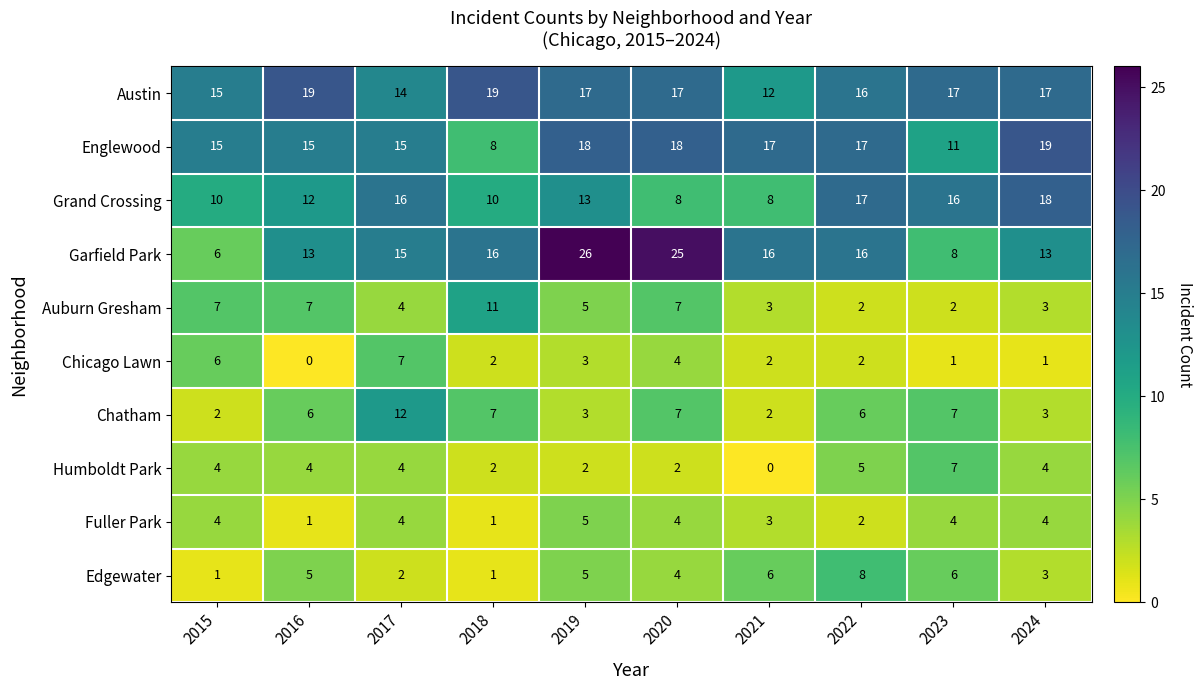

At which category is the sum across all series the highest?

2019